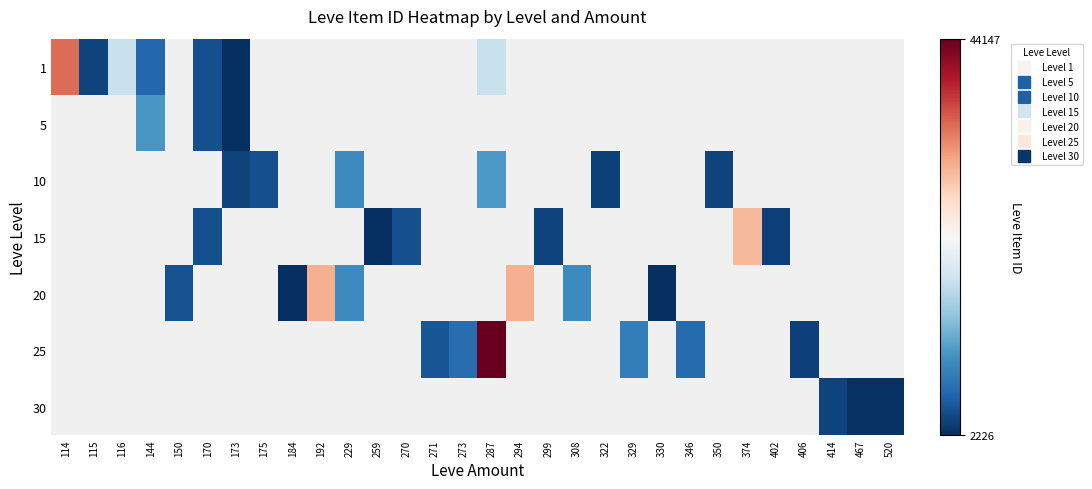

At how many categories does at least one series exceed 5191?

5